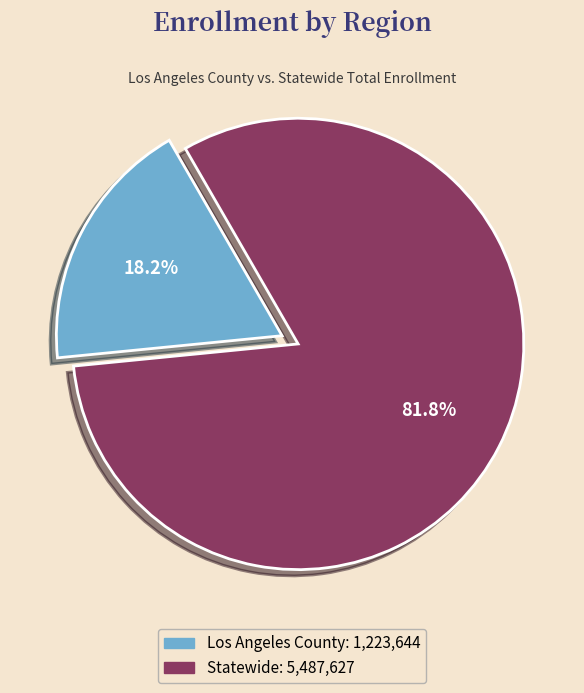

To the nearest percent, what percentage of the pie is Los Angeles County?

18%